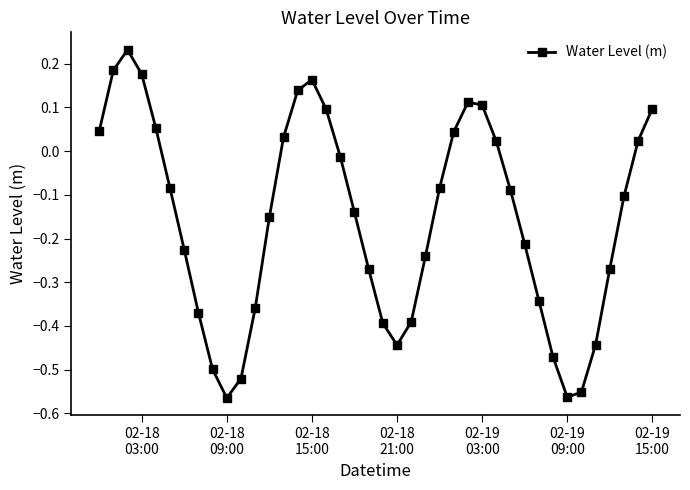

What is the difference between the maximum and minimum values?

0.8